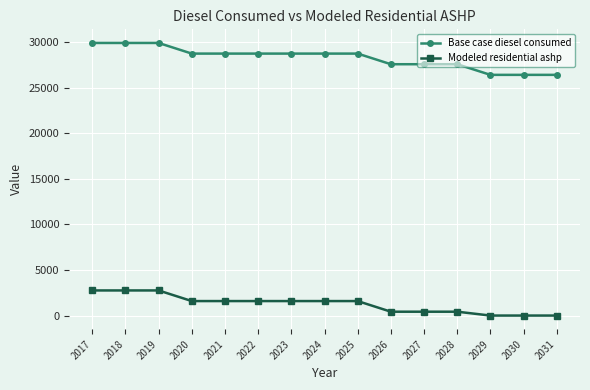

What are all the series names shown in the legend?

Base case diesel consumed, Modeled residential ashp